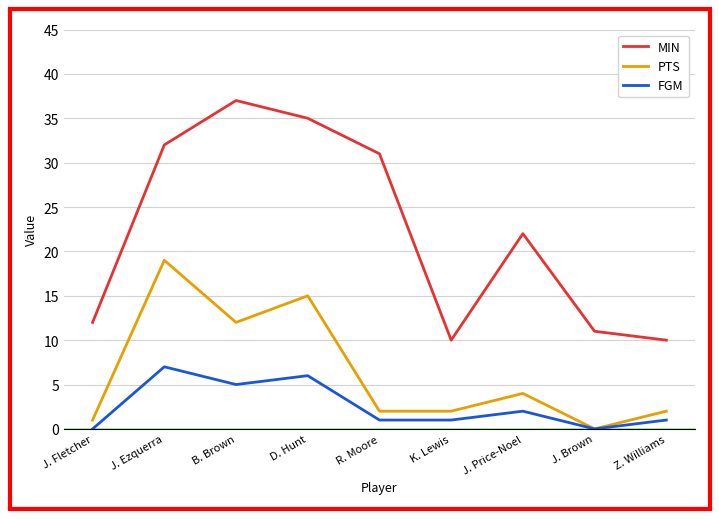

What is the total value across all series at Z. Williams?

13